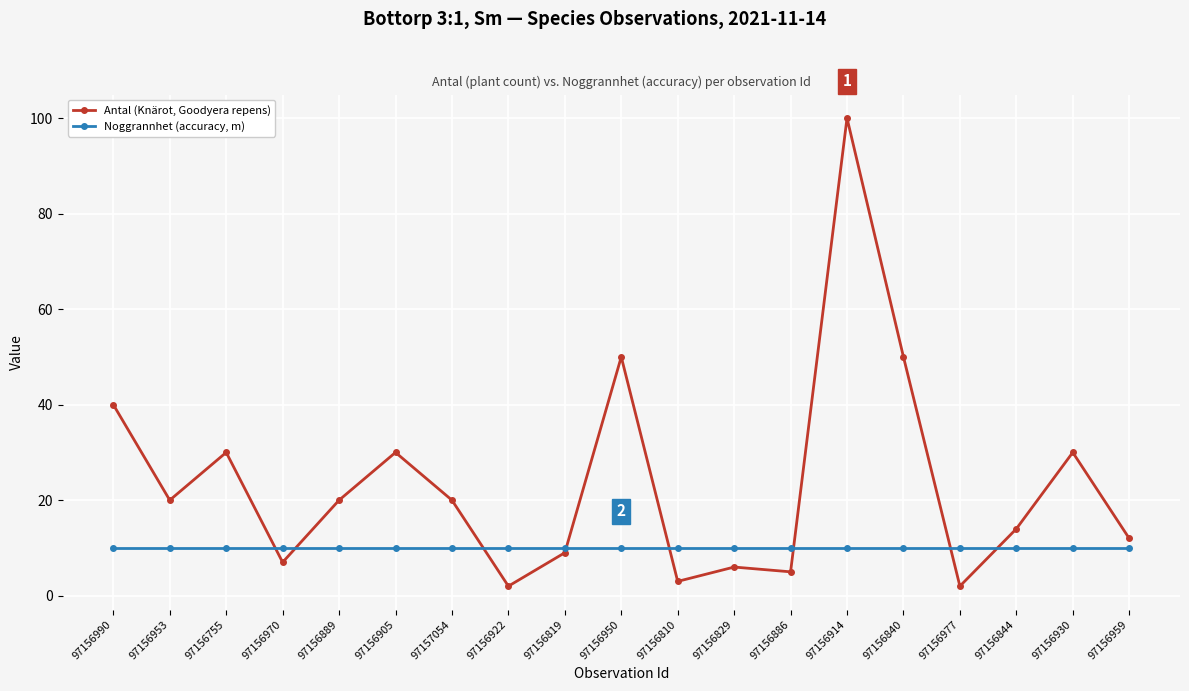

Reading left to right, extract all data points from this chart.

Antal (Knärot, Goodyera repens): 40	20	30	7	20	30	20	2	9	50	3	6	5	100	50	2	14	30	12
Noggrannhet (accuracy, m): 10	10	10	10	10	10	10	10	10	10	10	10	10	10	10	10	10	10	10